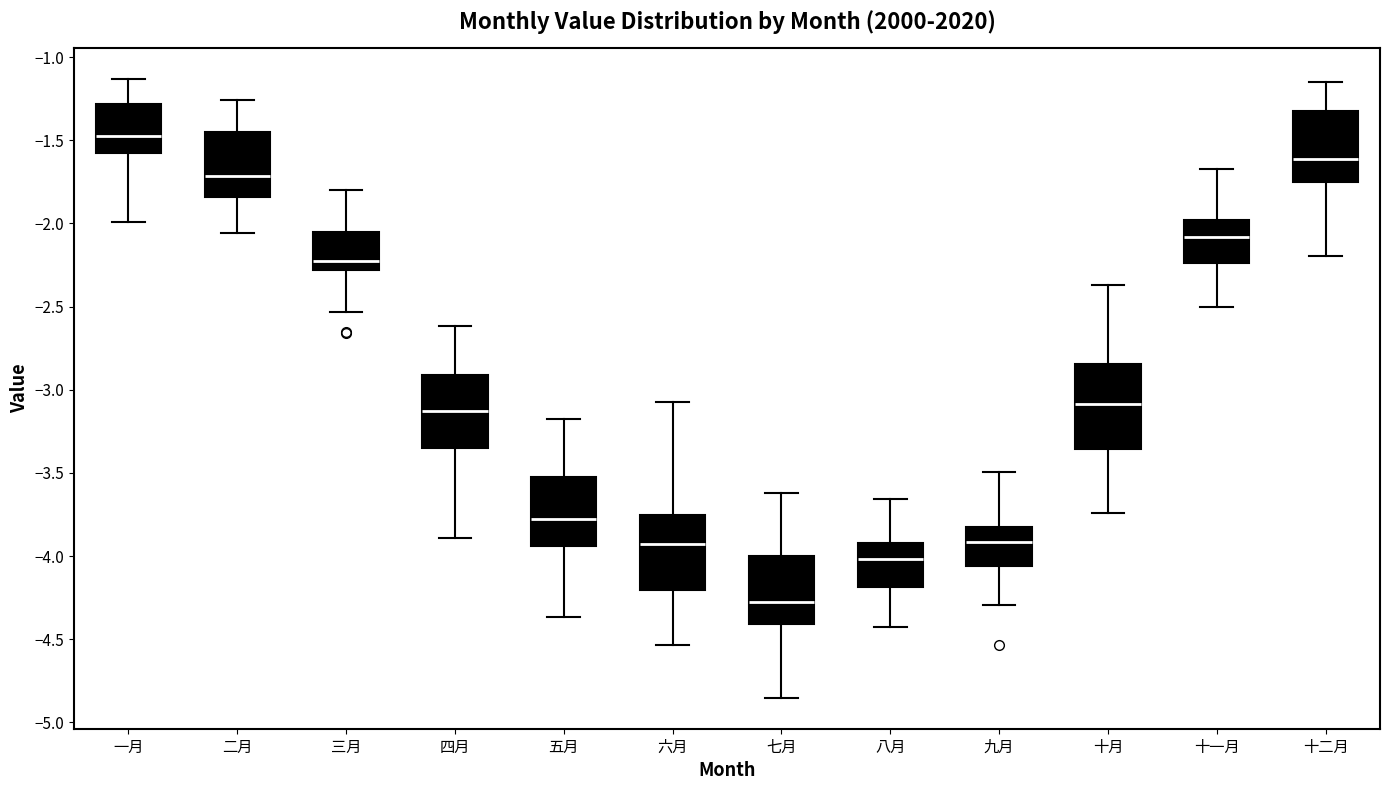

Comparing the boxes themselves (not the whiskers), which one is the tallest?

十月